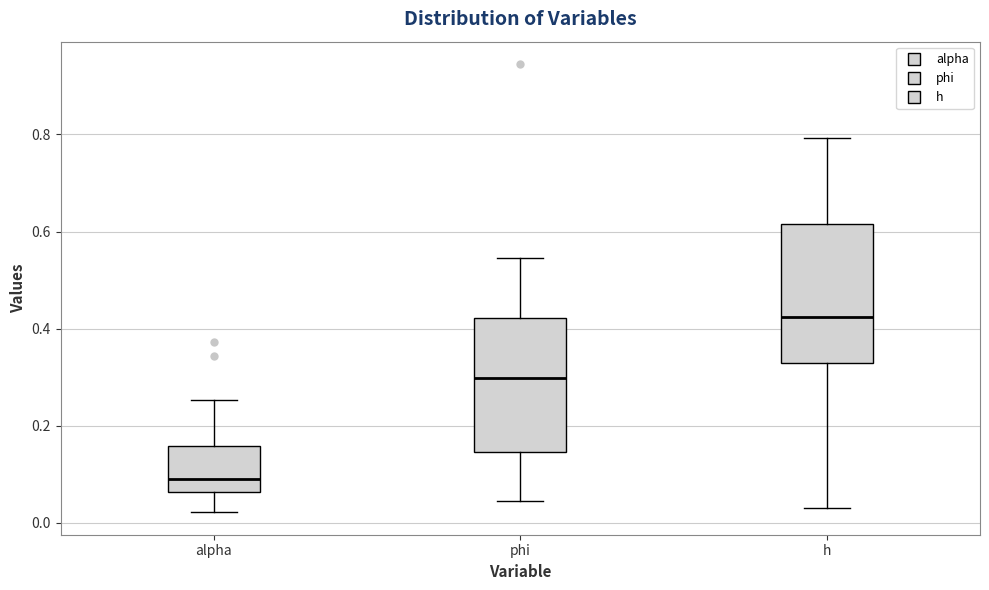

Where does the median line of the box for alpha sit on the y-axis? The values are not printed on the chart, so give them approximately, as read against the axis.

0.10